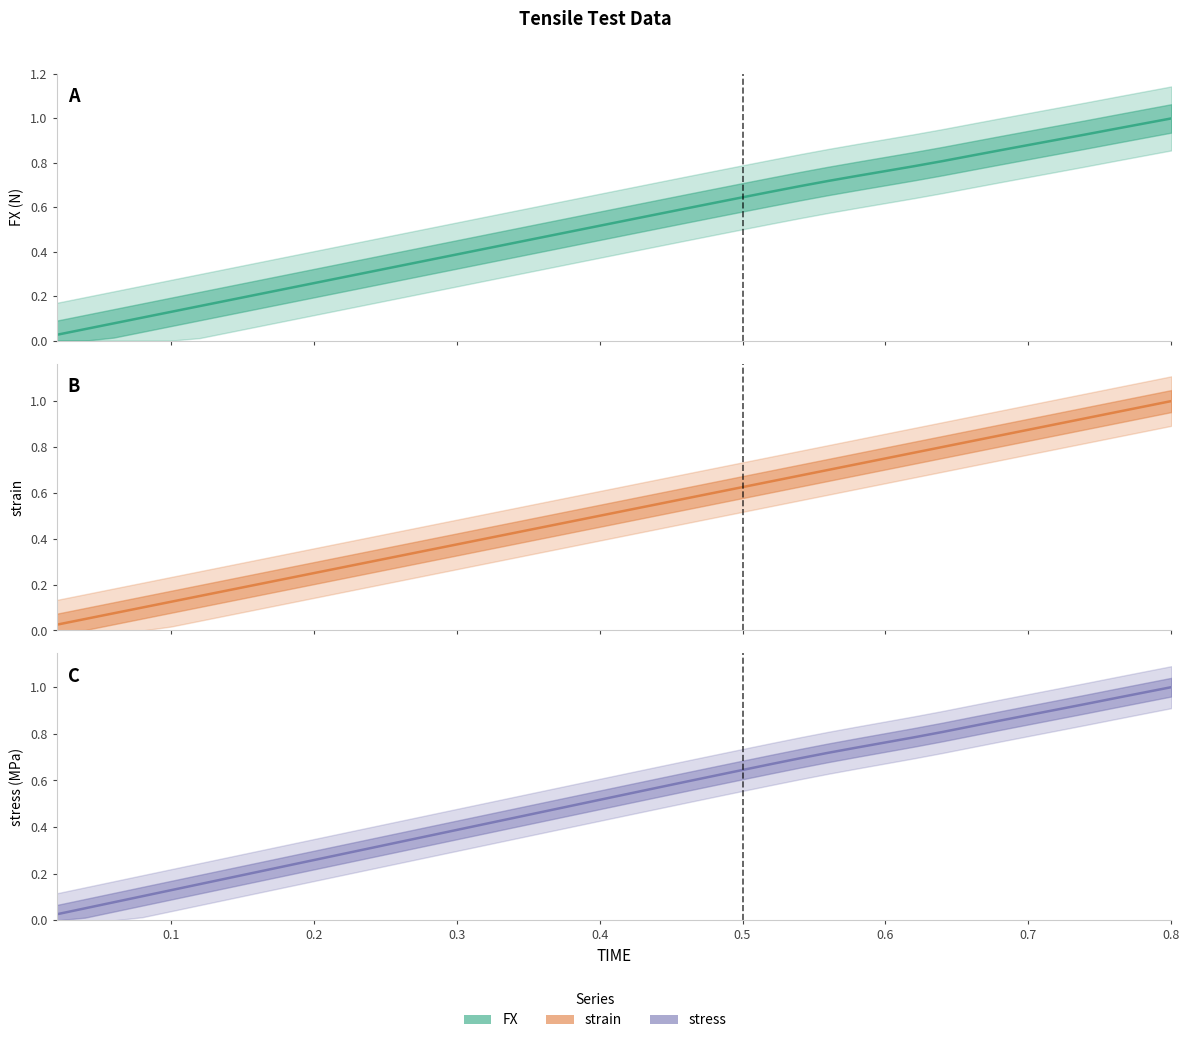

The stress series shows 1.1 at 31. True or false?

False